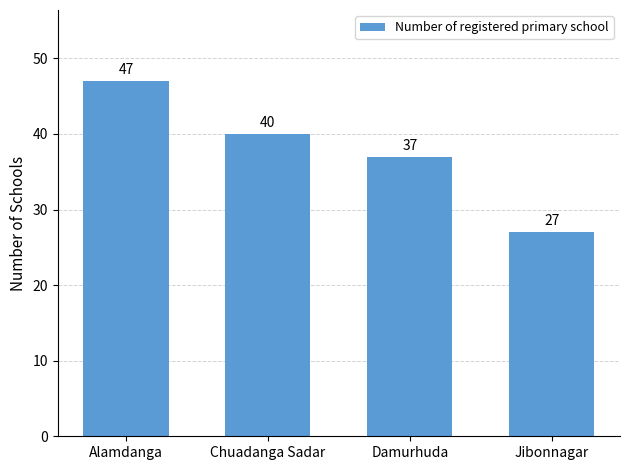

Count the number of categories in the chart.

4